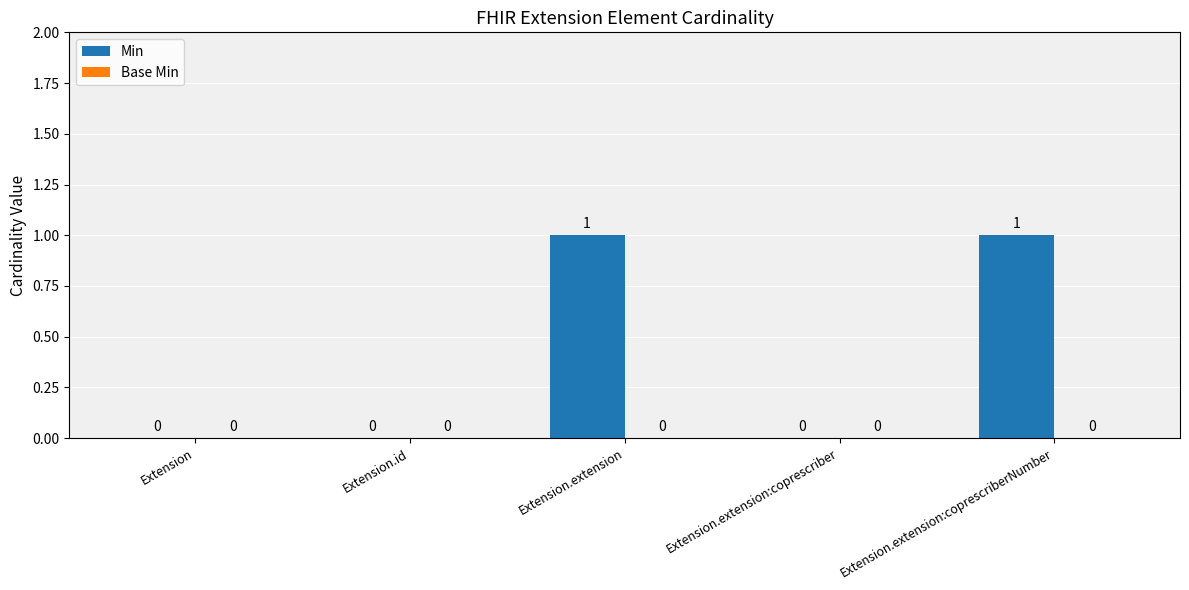

How many values are between 0 and 1?

5